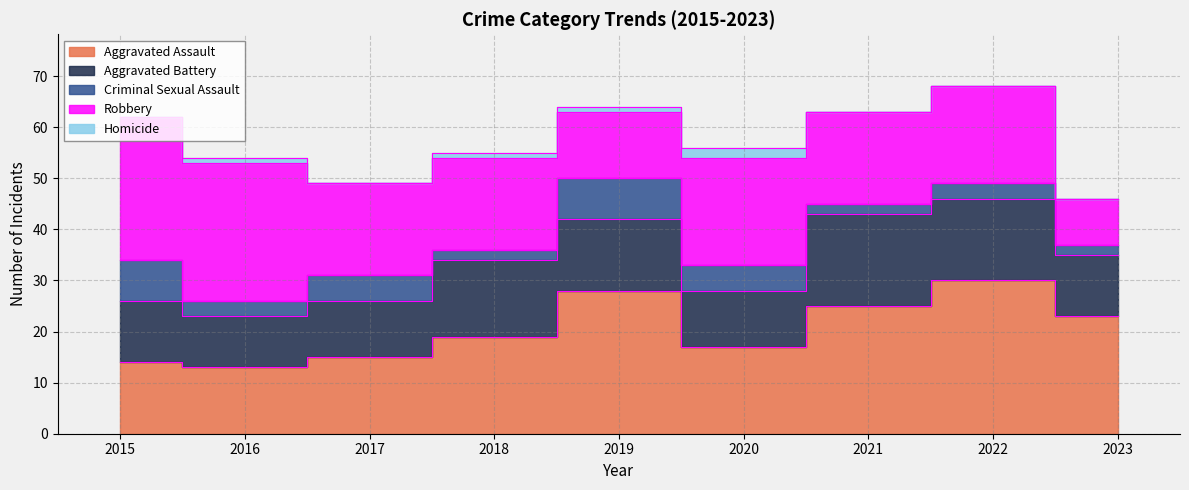

How many values in the Robbery series exceed 18?

4